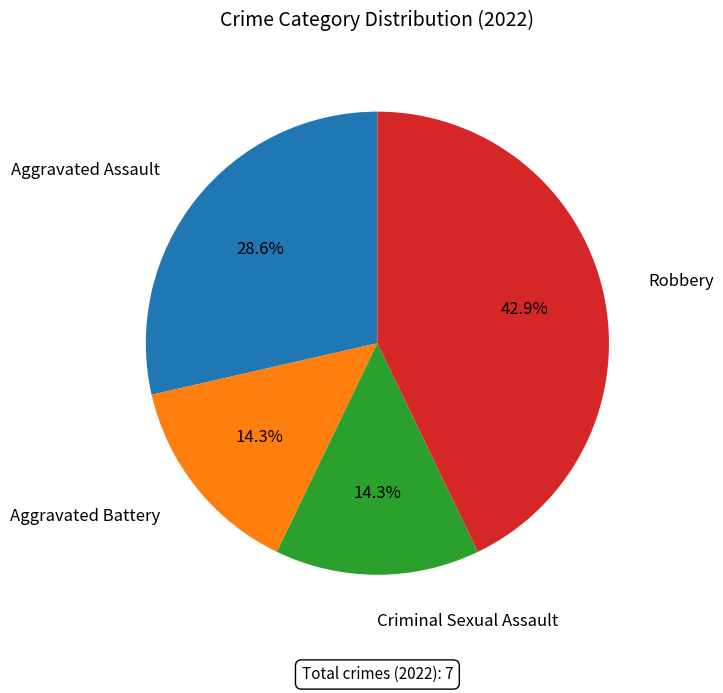

Does any single category account for the majority?

No